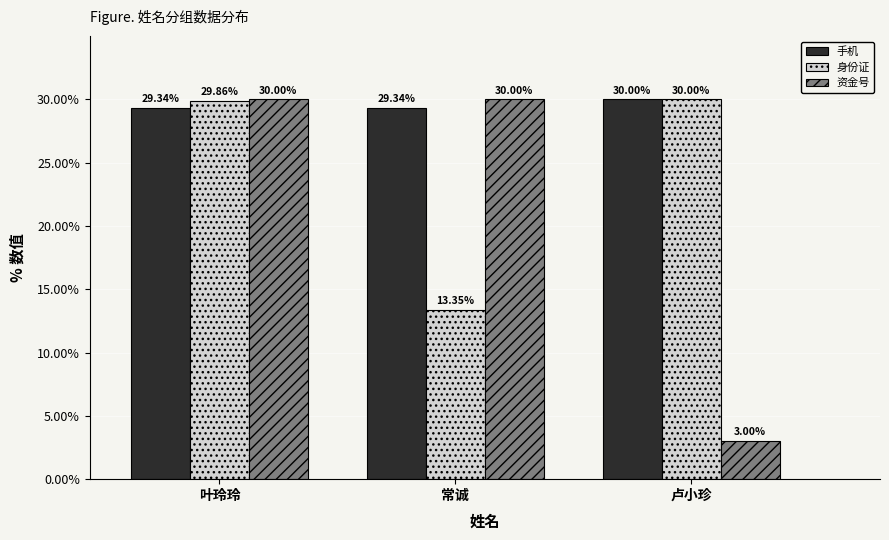

What is the label of the 3rd bar from the right?

叶玲玲